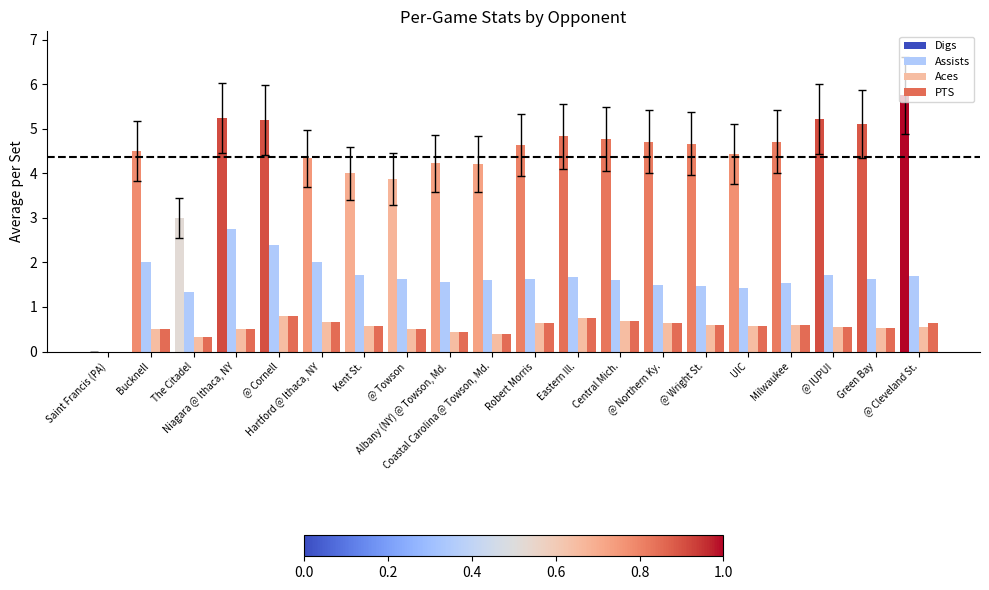

Which series has the largest total across all categories?

Digs